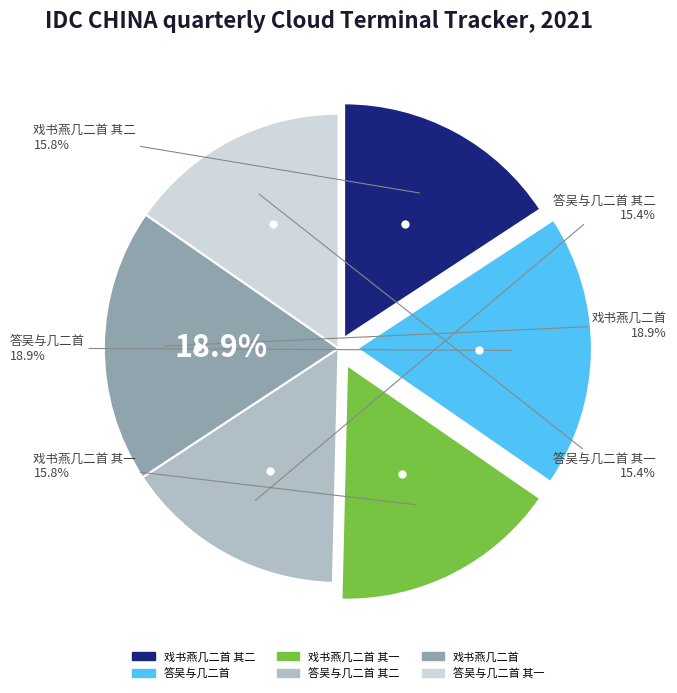

What portion of the pie excludes 答吴与几二首?

81.1%